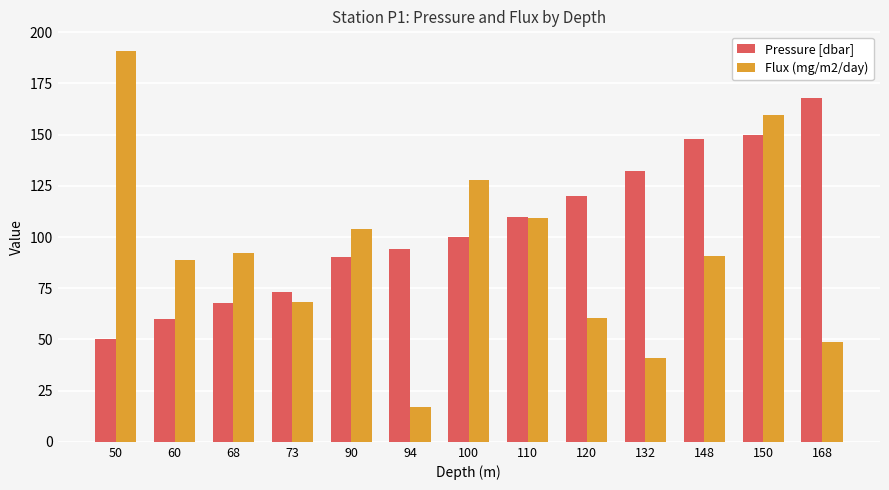

Which series has the largest total across all categories?

Pressure [dbar]